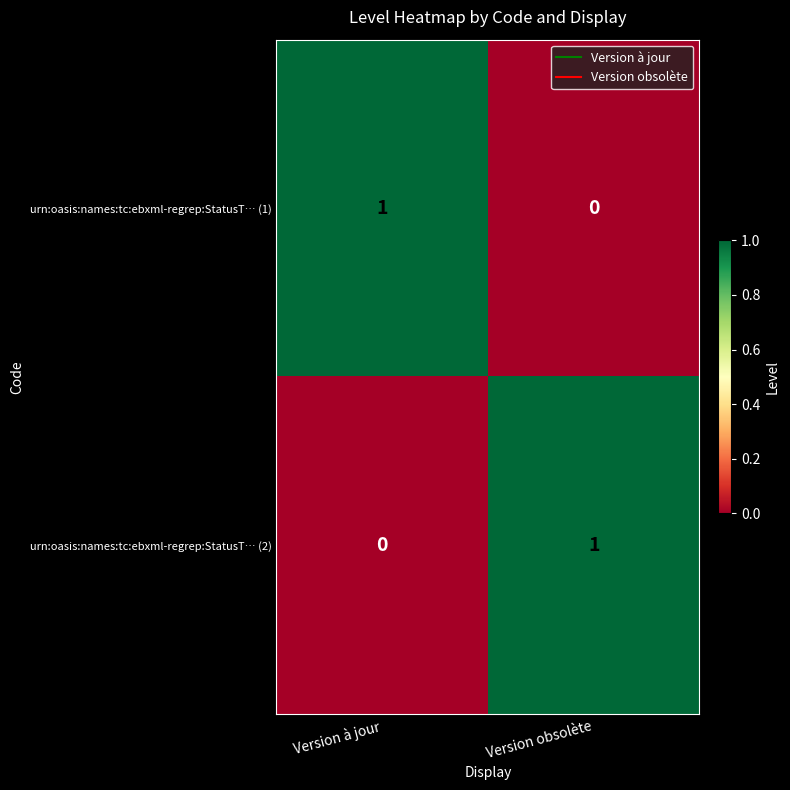

The urn:oasis:names:tc:ebxml-regrep:StatusT… (1) series shows 1 at Version à jour. True or false?

True